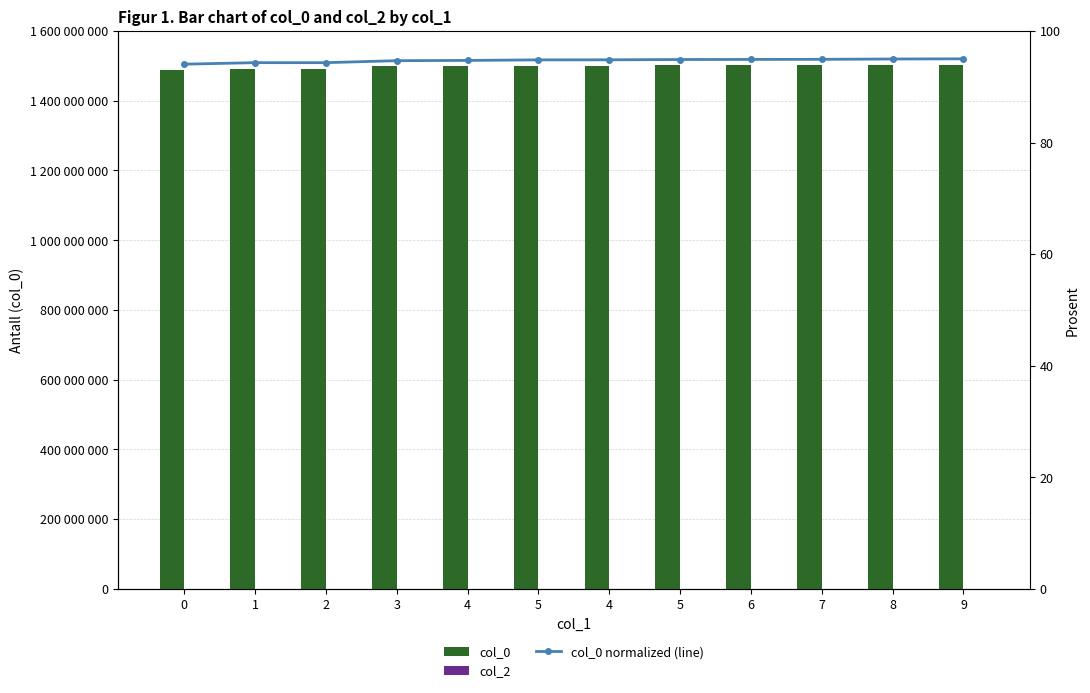

Is the value of col_0 normalized (line) at 0 greater than the value of col_2 at 0?

Yes